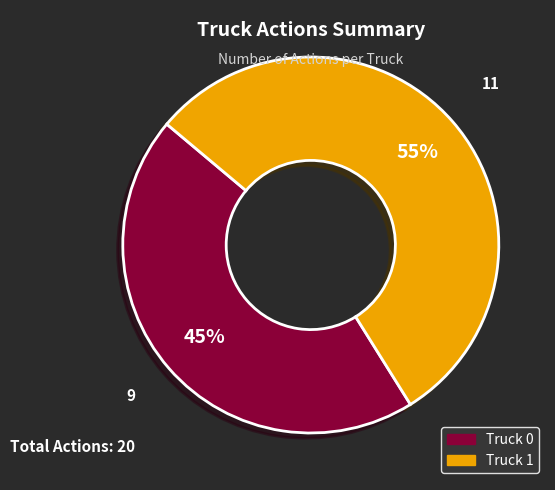

Approximately how many times larger is the value at Truck 1 compared to Truck 0?

1.2